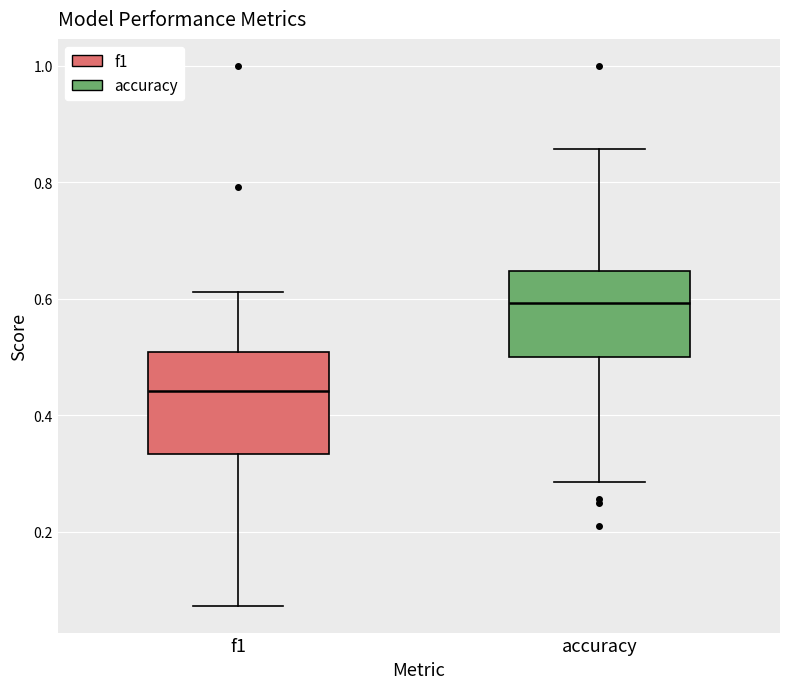

Which box is the tallest, from its lower edge to its upper edge?

f1